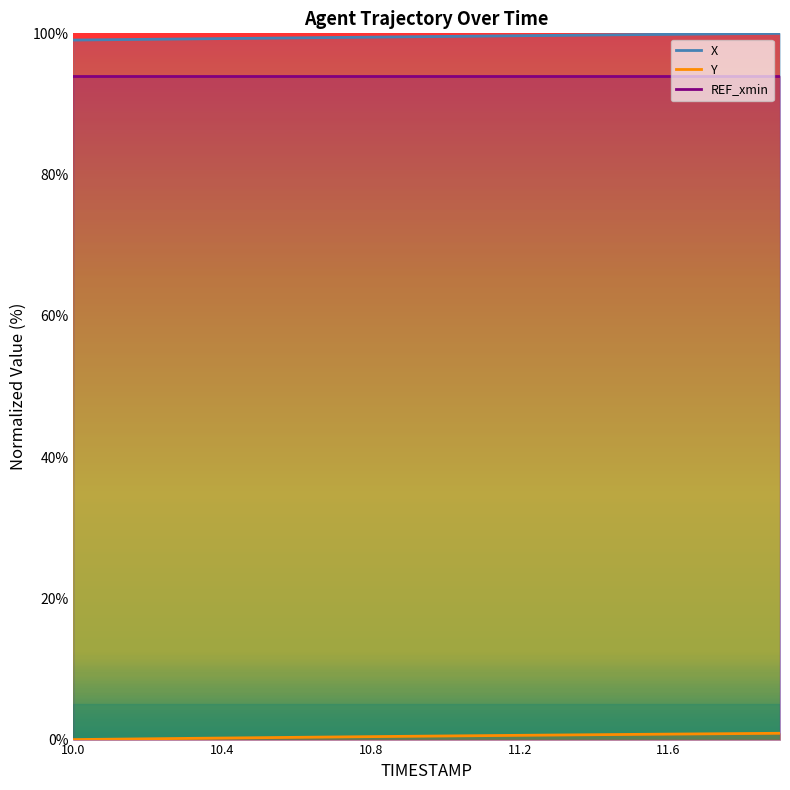

Which series changed the most between 10.0 and 10.7?

Y